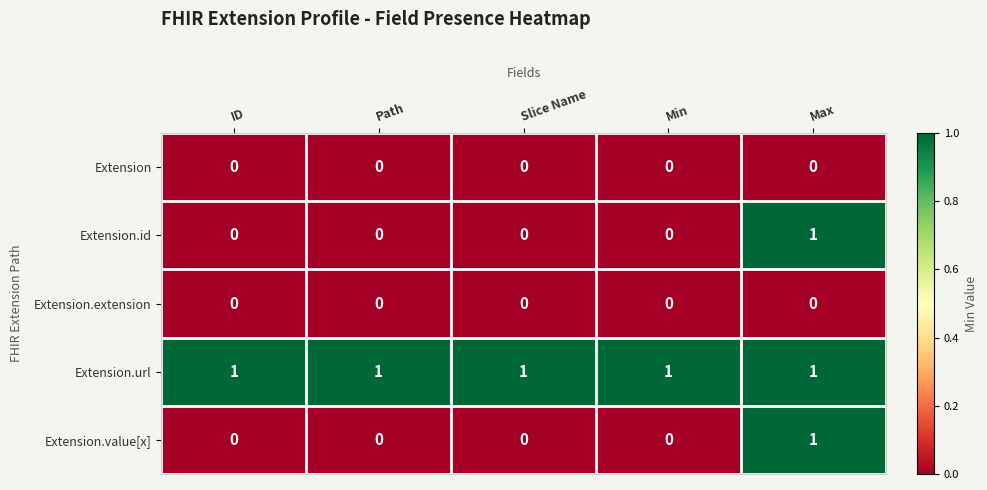

Reading right to left, extract all data points from this chart.

Extension: 0	0	0	0	0
Extension.id: 1	0	0	0	0
Extension.extension: 0	0	0	0	0
Extension.url: 1	1	1	1	1
Extension.value[x]: 1	0	0	0	0